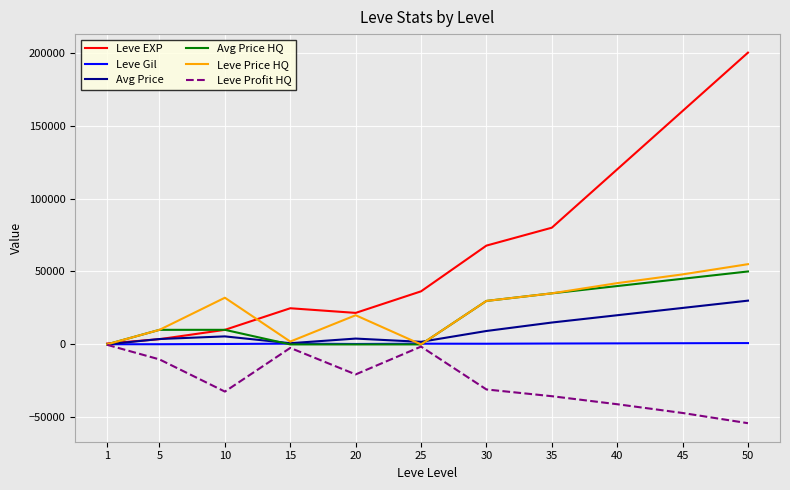

Which series changed the most between 10 and 35?

Leve EXP